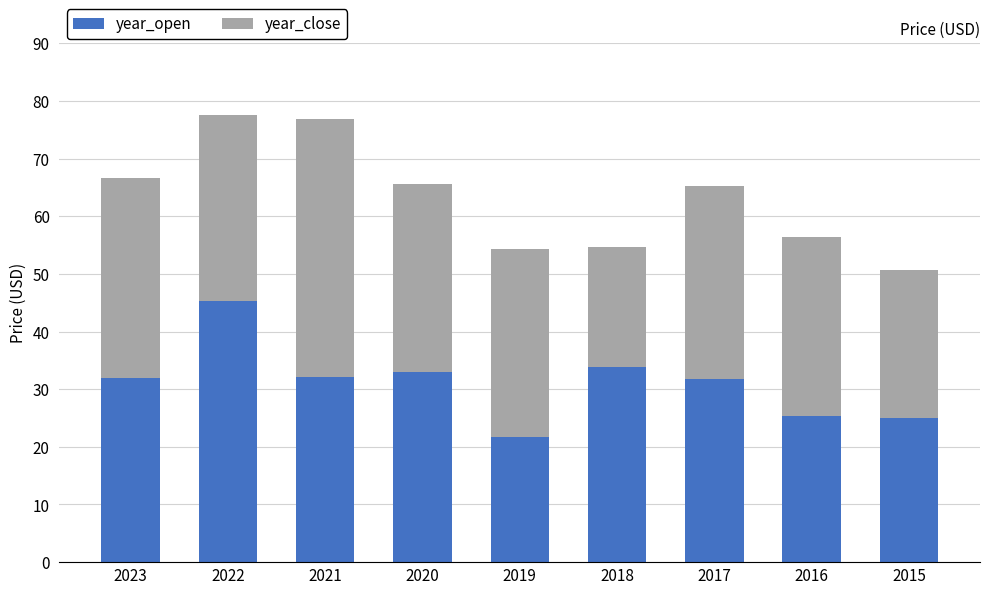

True or false: year_open has a value of 25.4 at 2016.

True